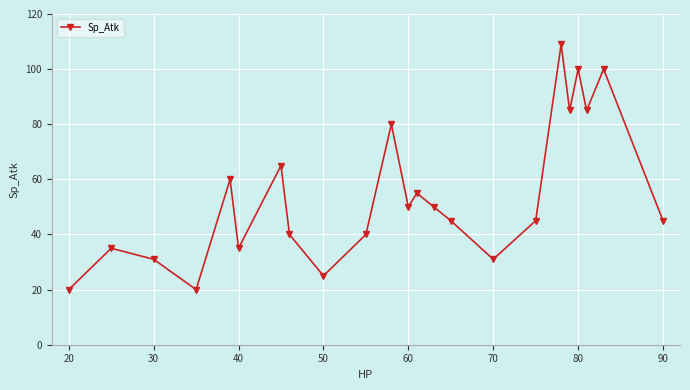

What is the value of the 13th point from the left?

55